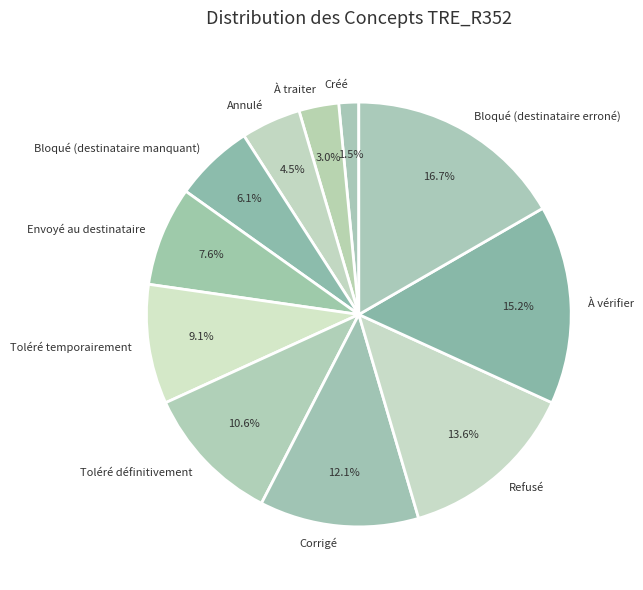

Which category has the smallest portion of the pie?

Créé